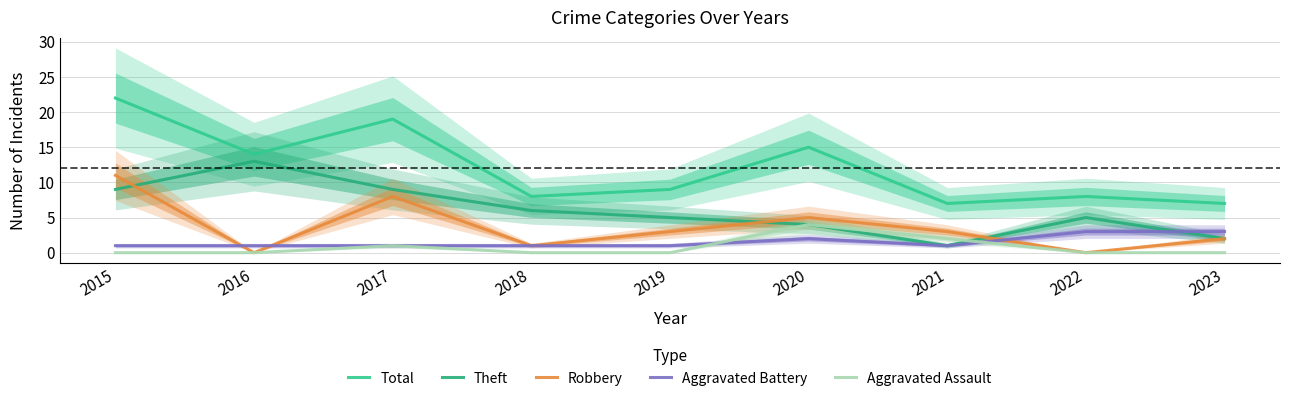

What is the value of the Aggravated Assault point at the 3rd from the left?

1